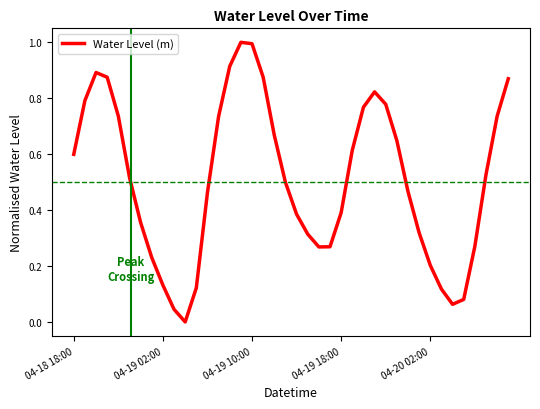

How many interior local peaks (higher than both neighbors) does the data have?

3